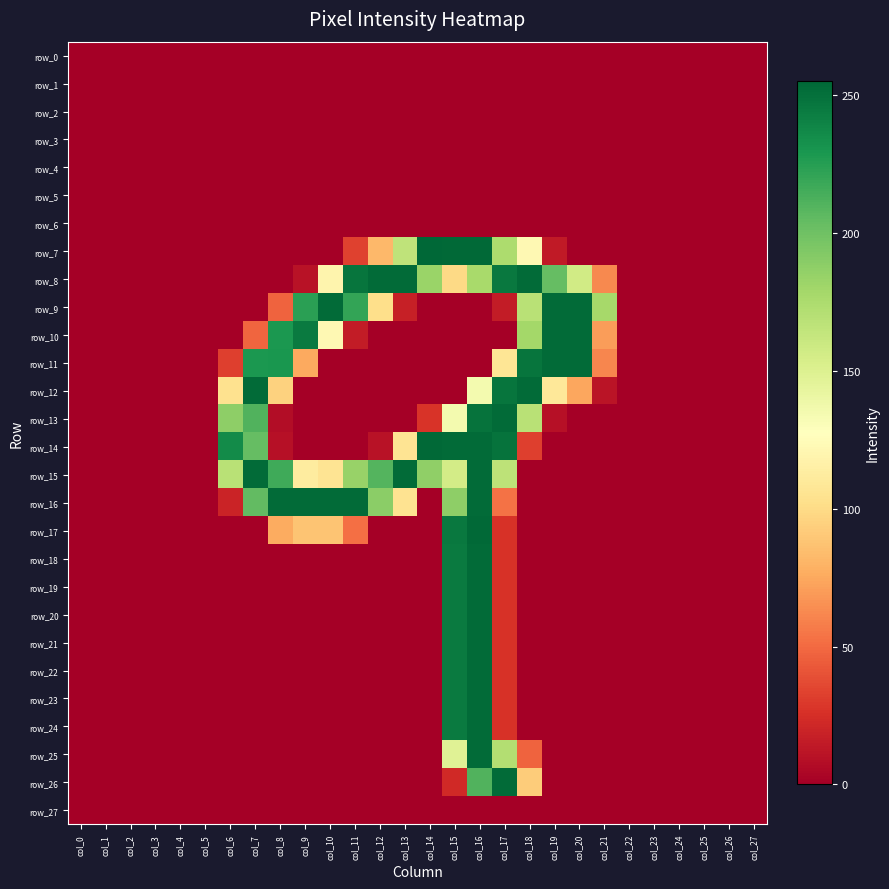

The value of row_4 at col_8 is 0. True or false?

True